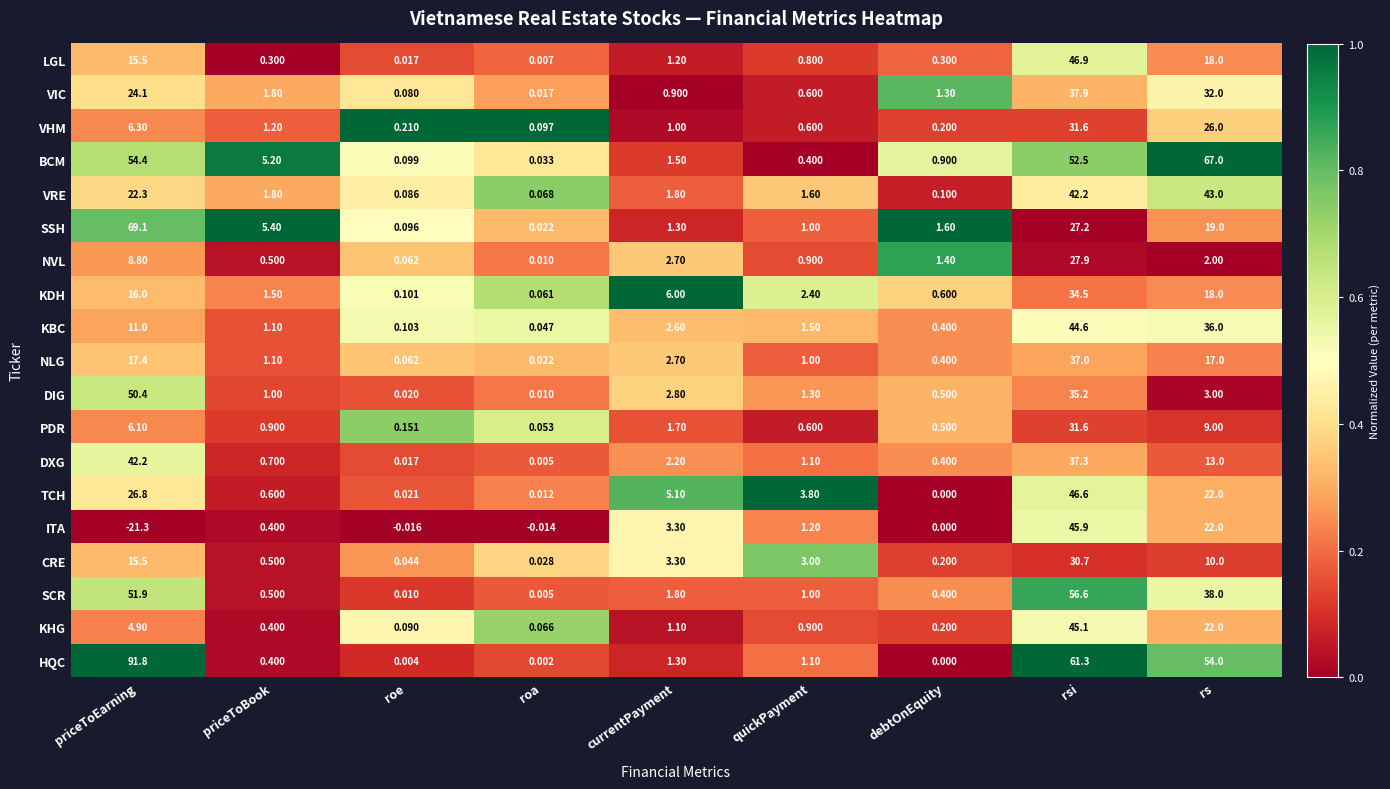

List the labels in order of DIG value, largest first.

priceToEarning, rsi, rs, currentPayment, quickPayment, priceToBook, debtOnEquity, roe, roa